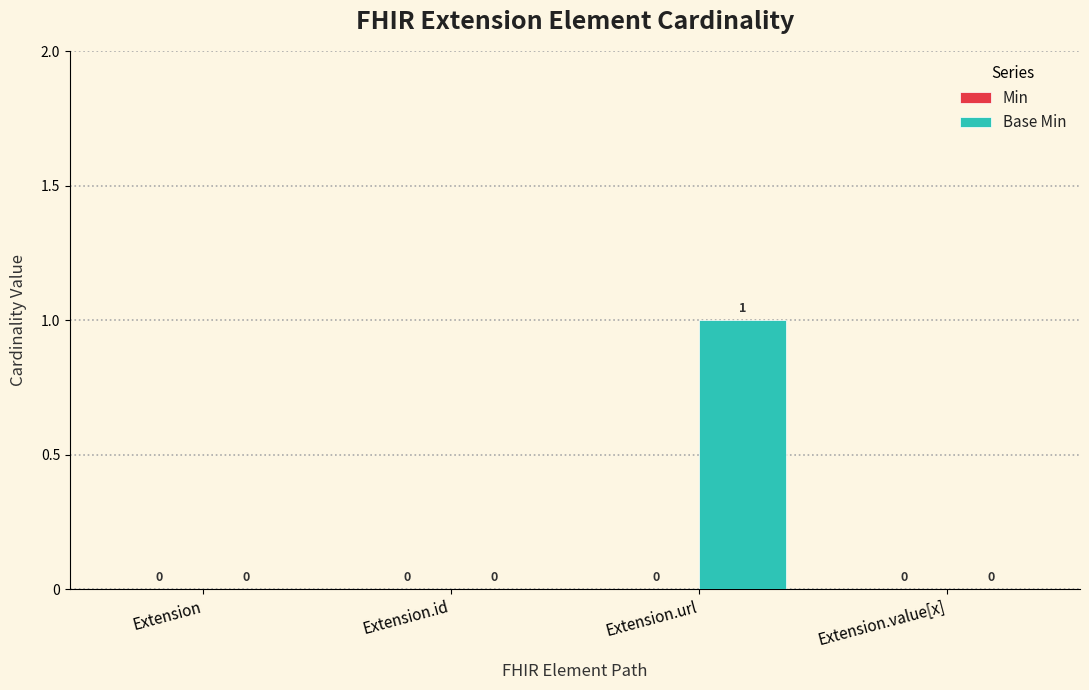

What is the change in value from Extension.id to Extension.url?

+1